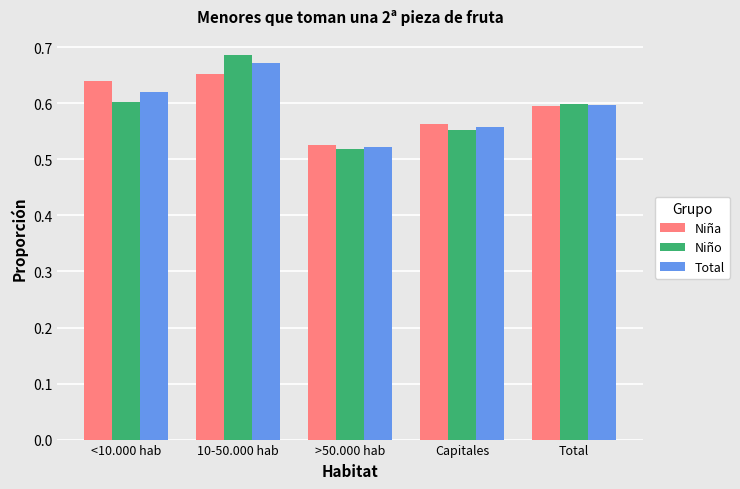

Is it true that Niño equals 0.6 at <10.000 hab?

True